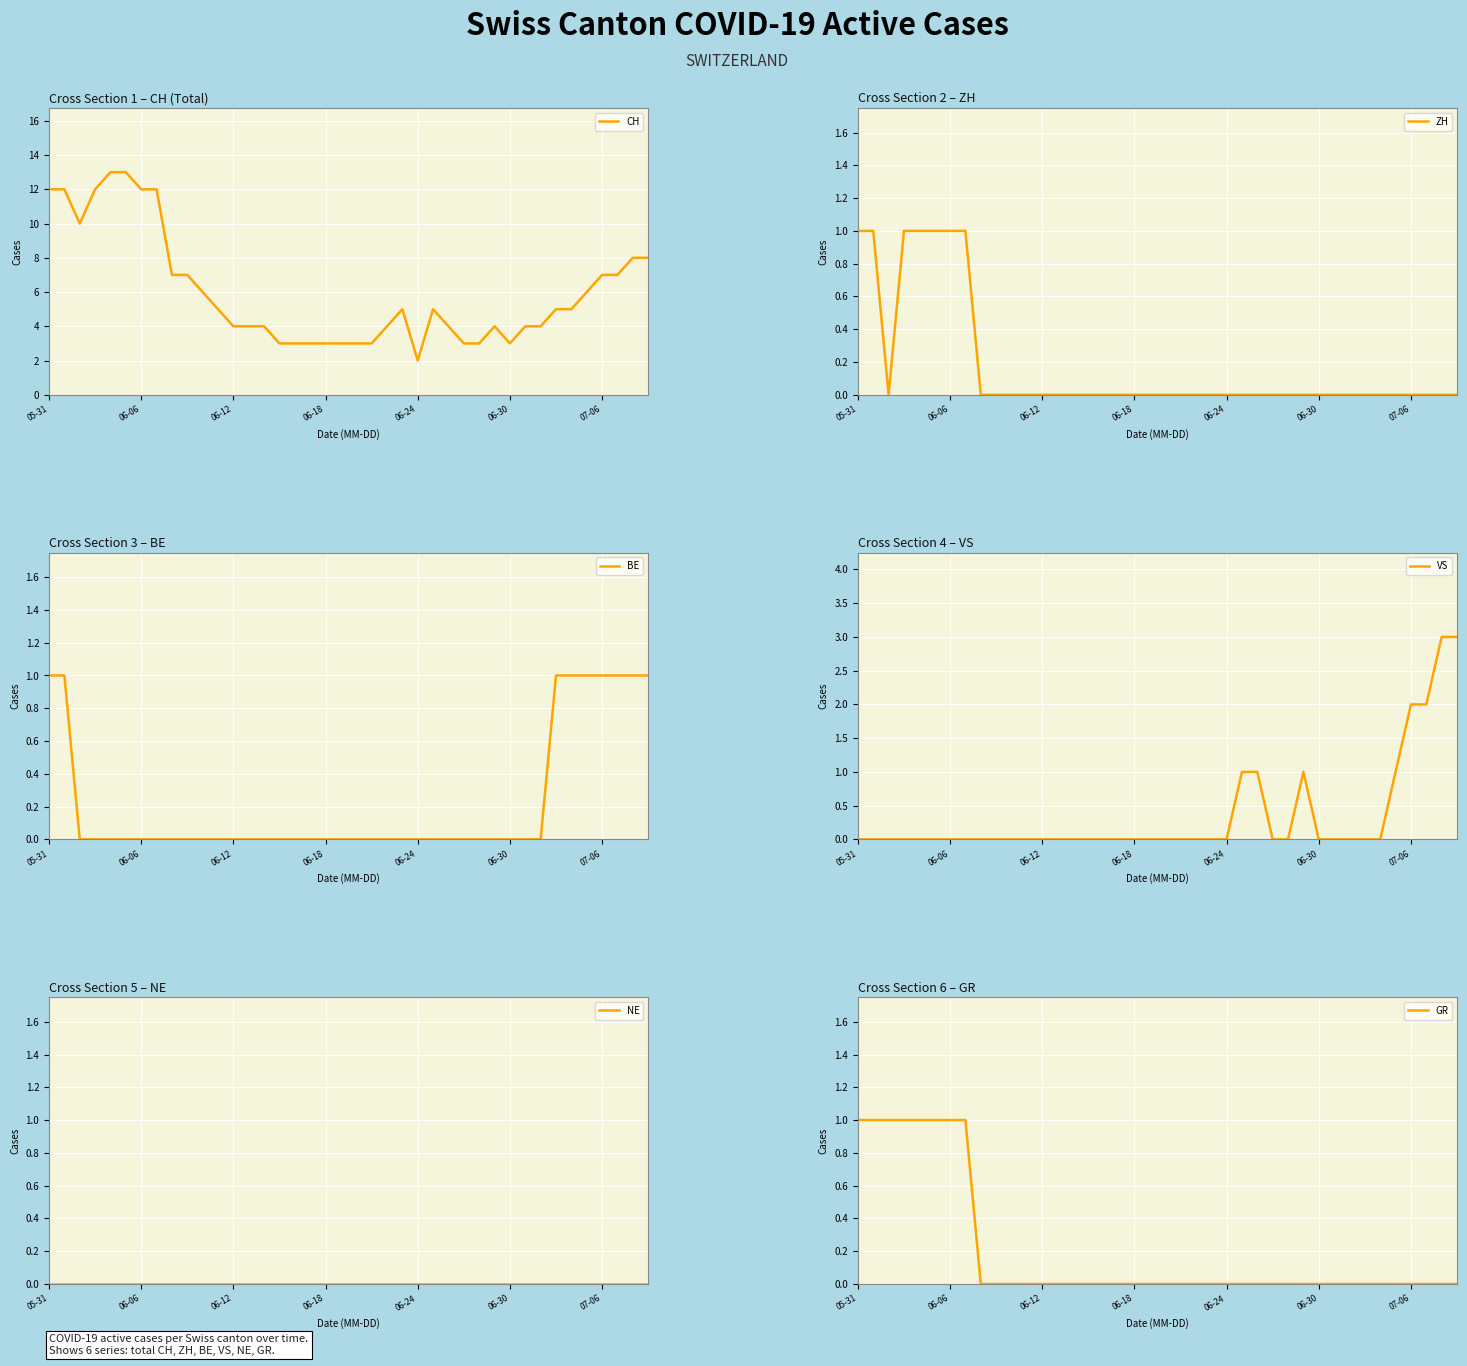

True or false: ZH and NE intersect in this chart.

False